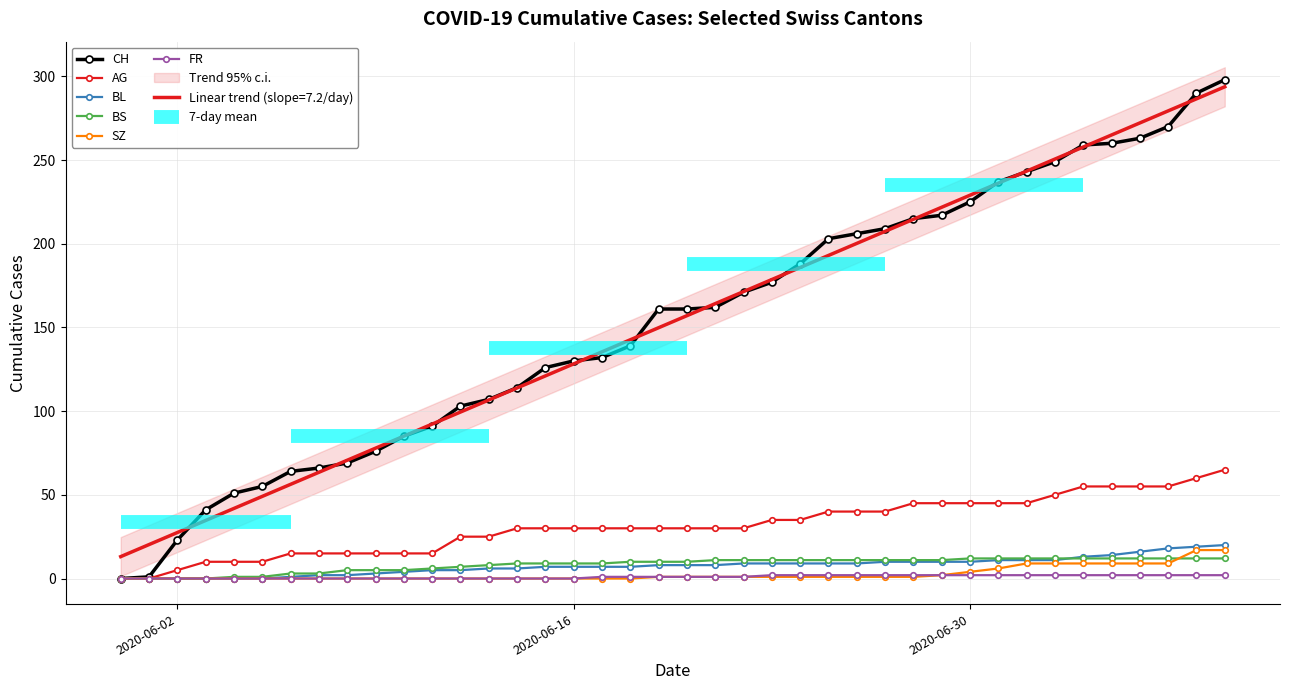

List the series in order of their peak value, lowest first.

FR, BS, SZ, BL, AG, CH